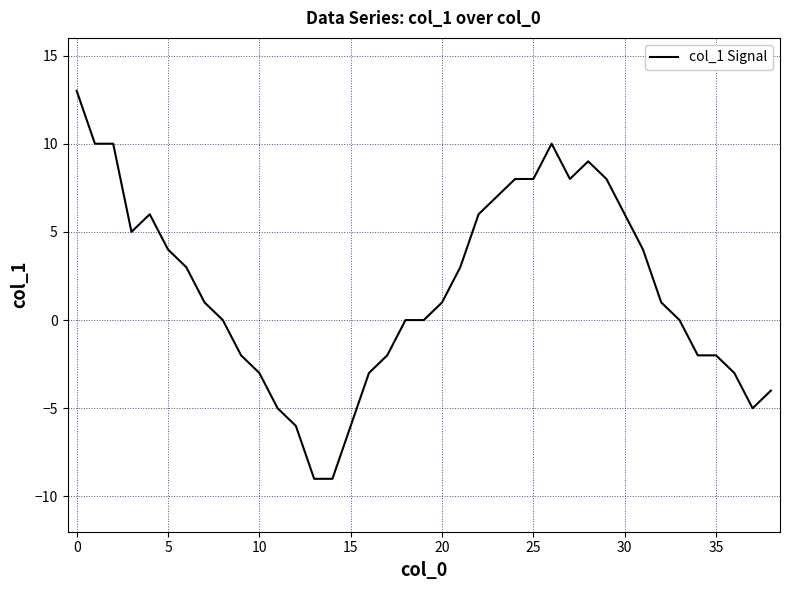

What is the difference between the maximum and minimum values?

22